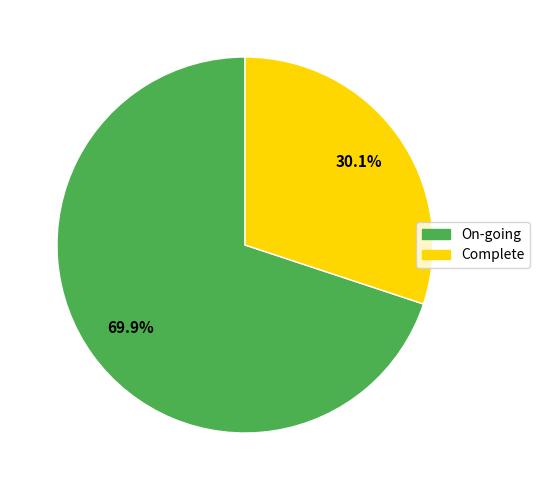

Is there a majority slice in this chart?

Yes